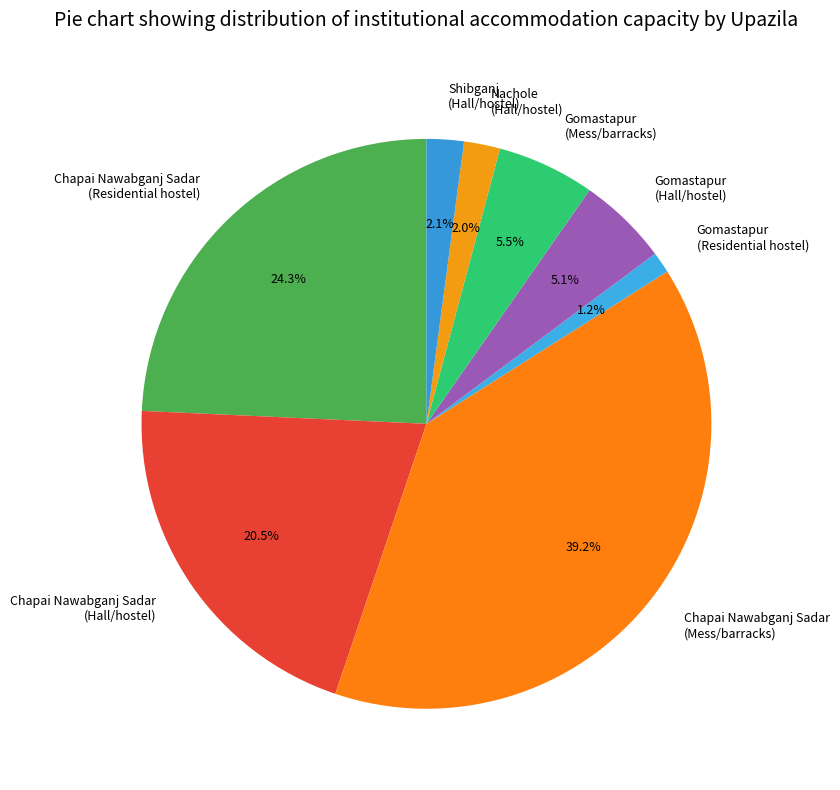

Which has a higher value, Chapai Nawabganj Sadar (Hall/hostel) or Nachole (Hall/hostel)?

Chapai Nawabganj Sadar (Hall/hostel)